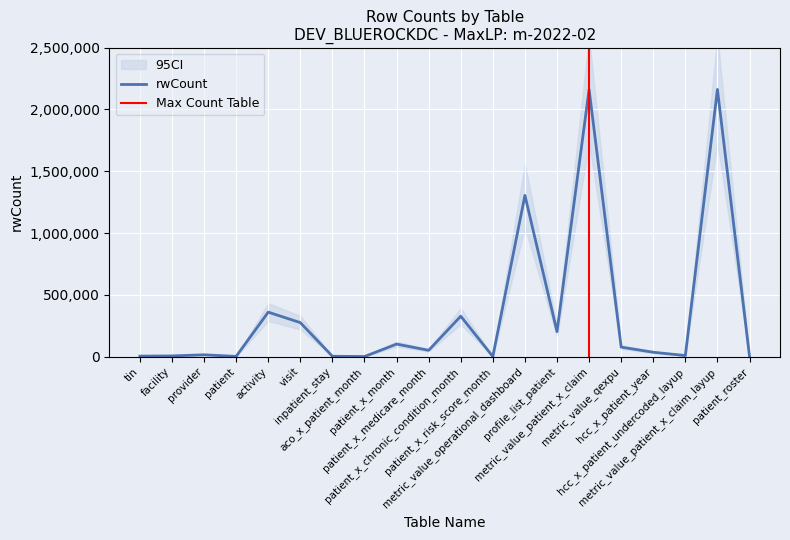

How many values exceed 50400?

9